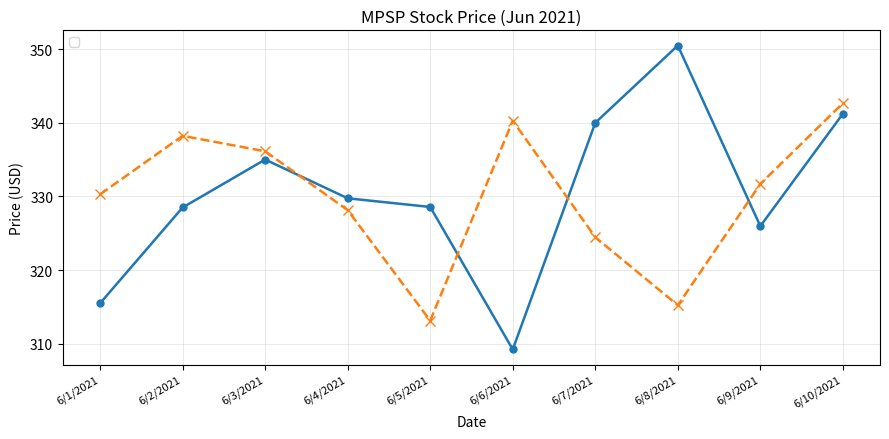

At how many categories does at least one series exceed 322?

10